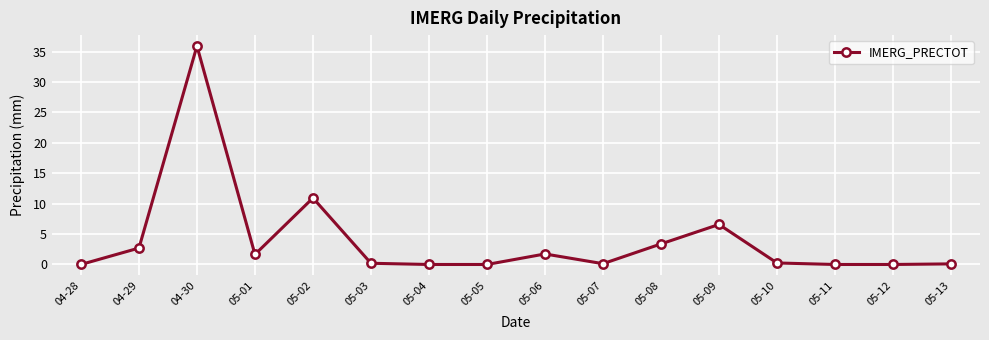

What is the value of the 16th point from the left?

0.1